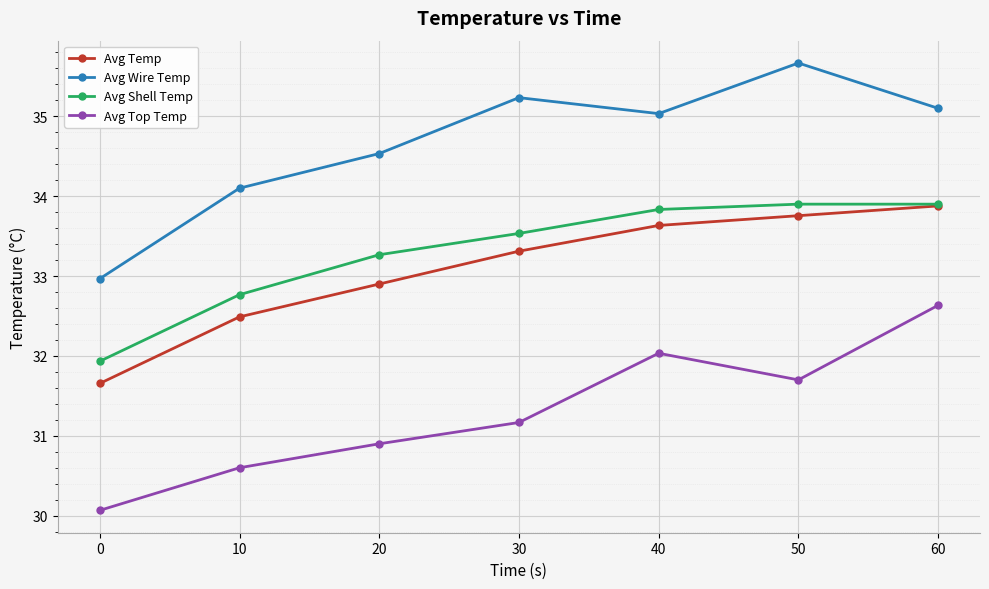

How many values in the Avg Top Temp series are below 31?

3